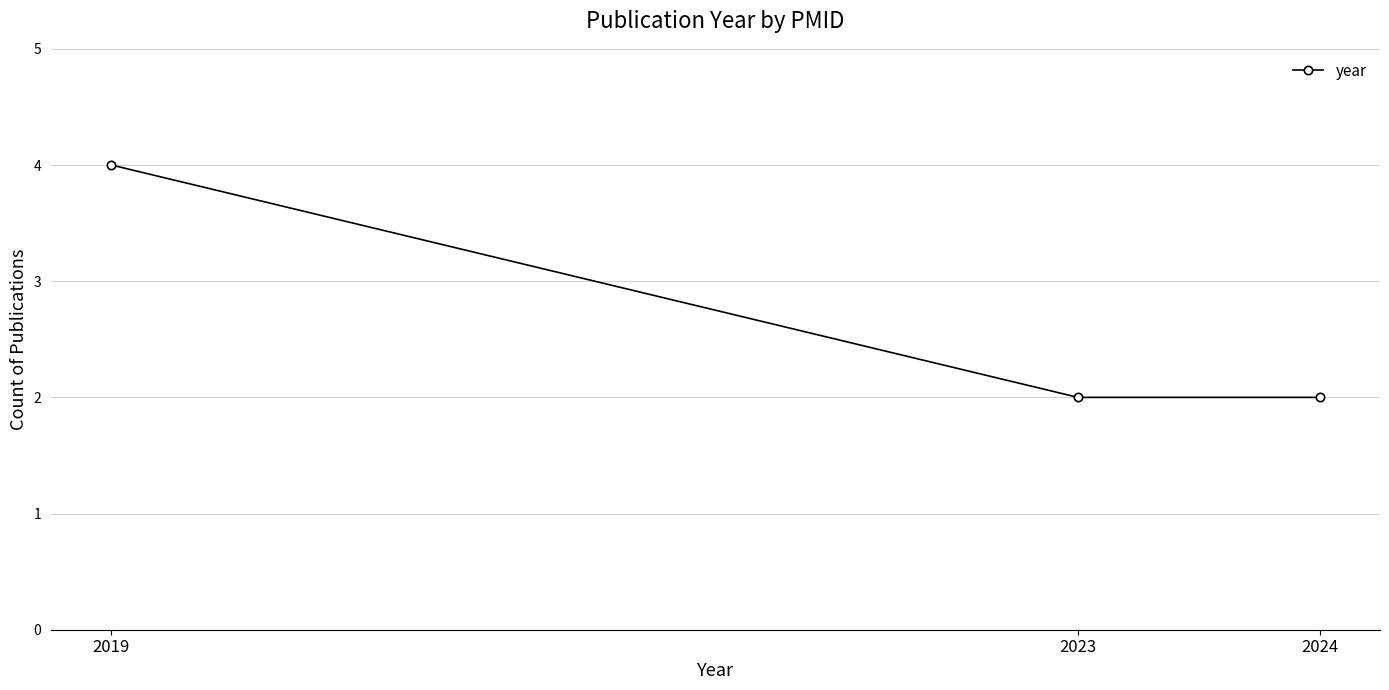

What is the greatest value displayed?

4